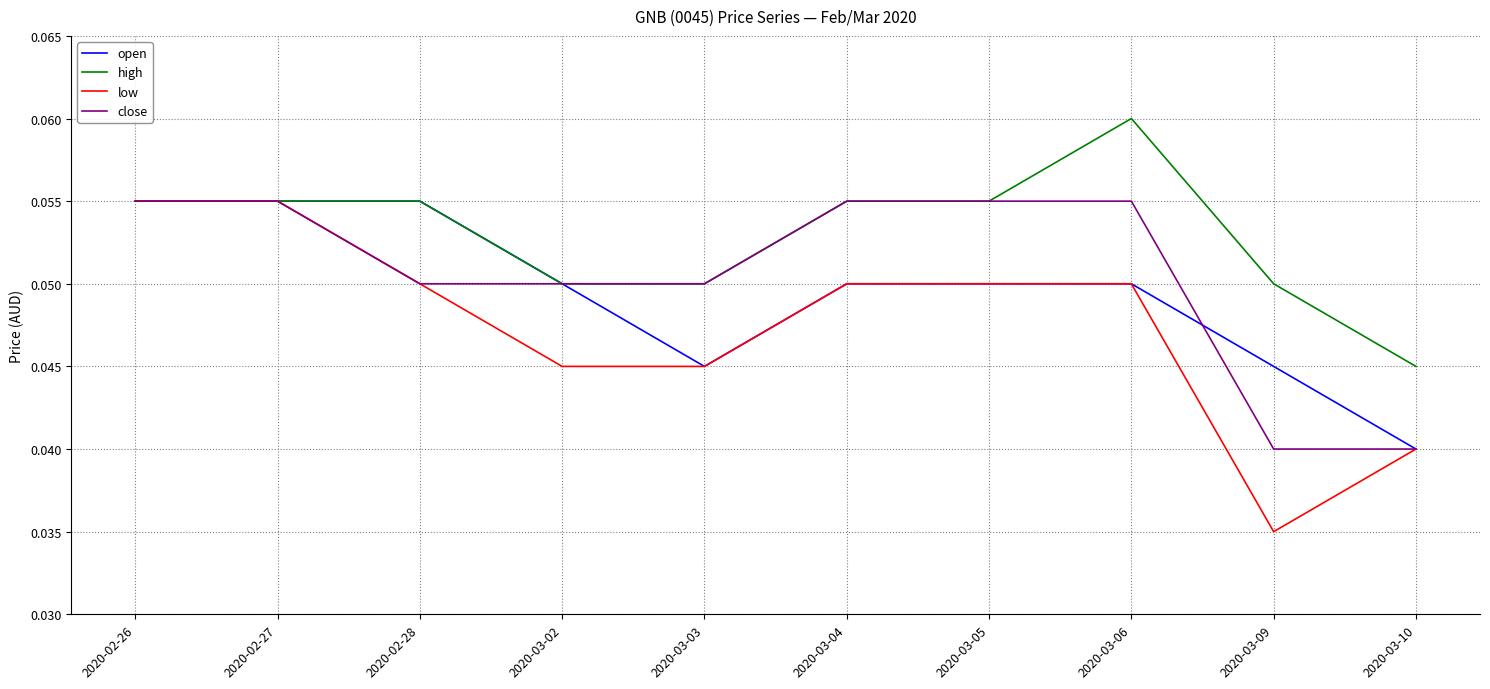

Rank the series by their average value, from highest to lowest.

high, close, open, low